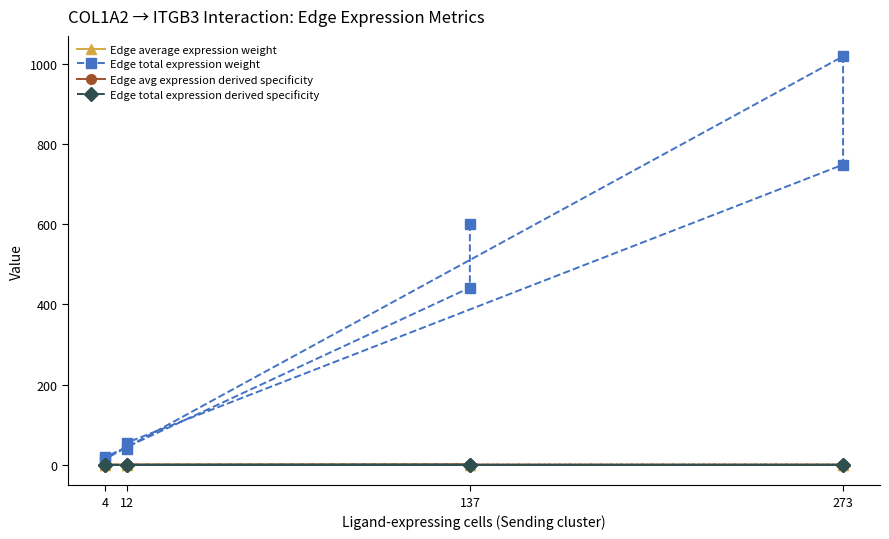

What is the sum of all Edge total expression derived specificity values?

1.0